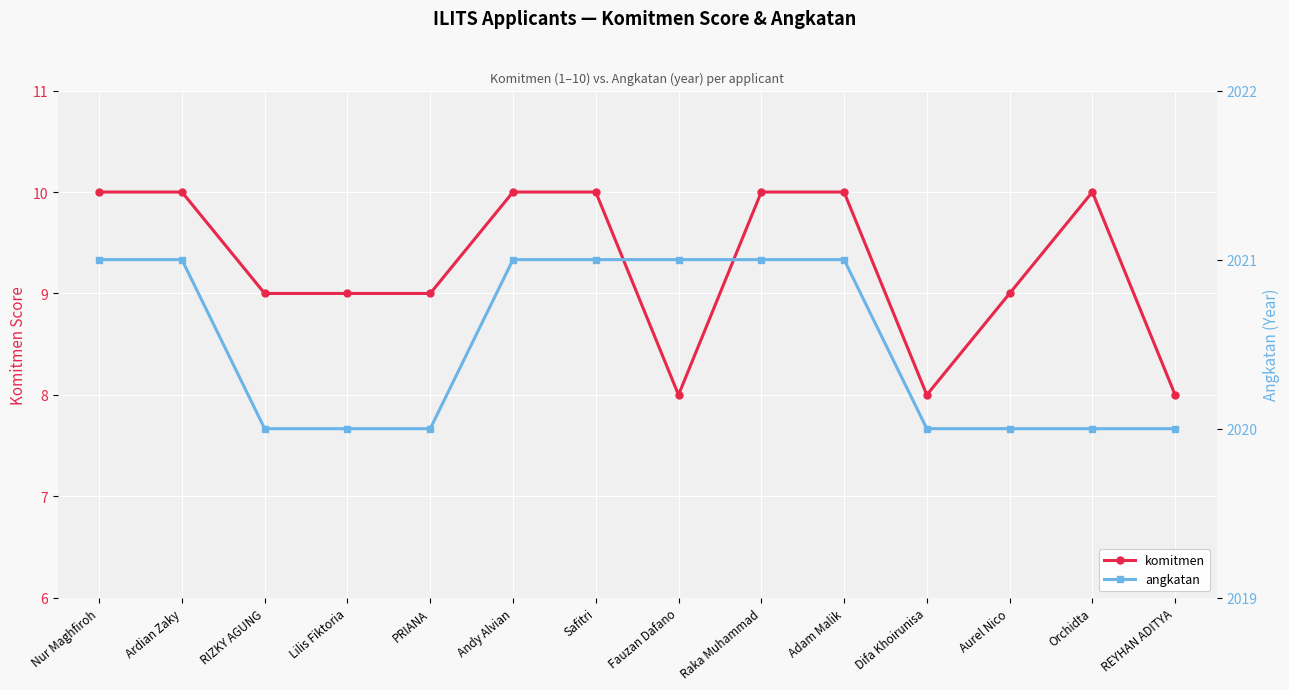

At which category is the sum across all series the highest?

Nur Maghfiroh